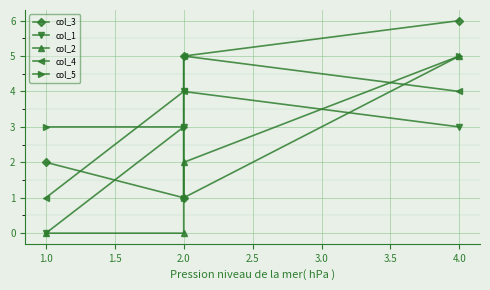

True or false: col_1 has more than 2 points higher than both neighbors.

False